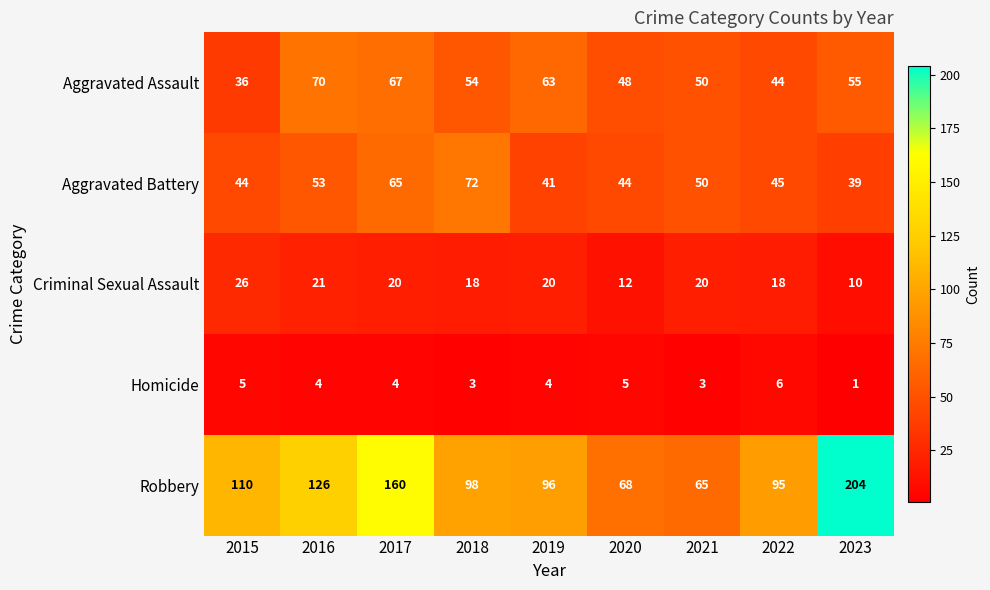

What is the total value across all series at 2015?

221